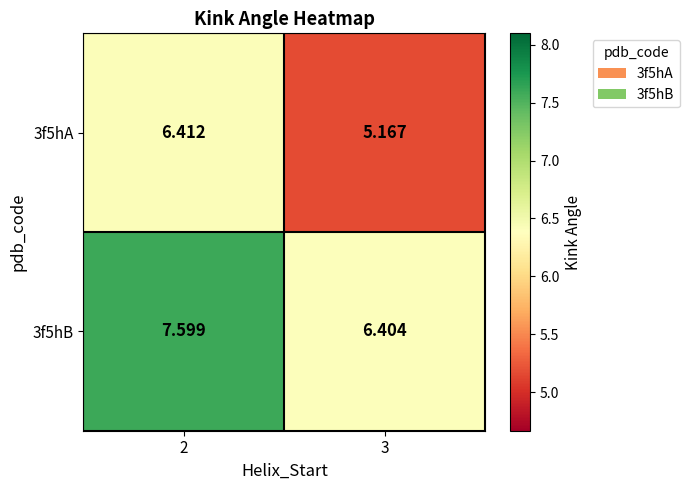

Is the value of 3f5hB at 2 greater than the value of 3f5hA at 3?

Yes